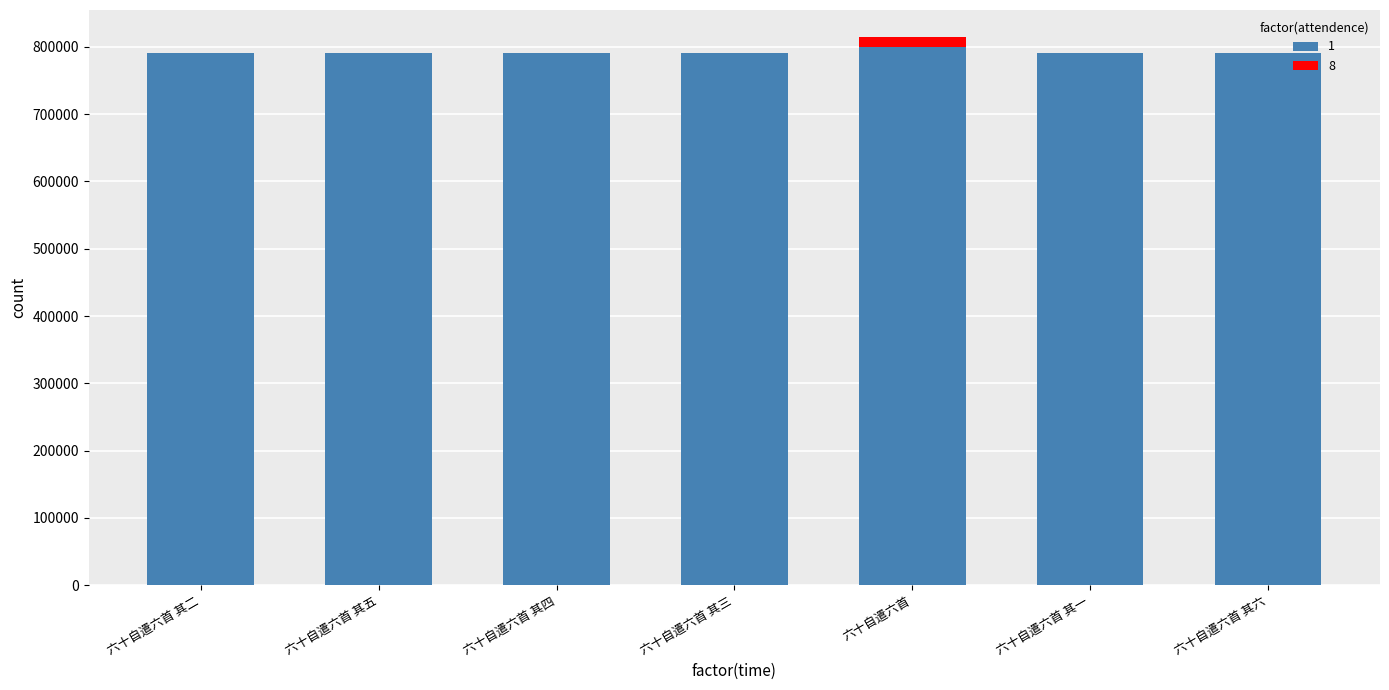

True or false: 1 has a value of 791447 at 六十自遣六首 其五.

True